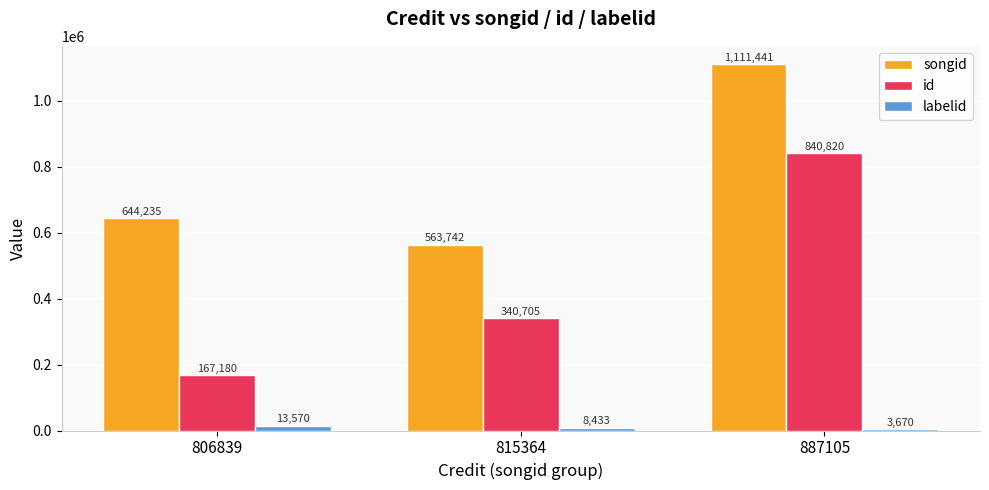

What are all the series names shown in the legend?

songid, id, labelid